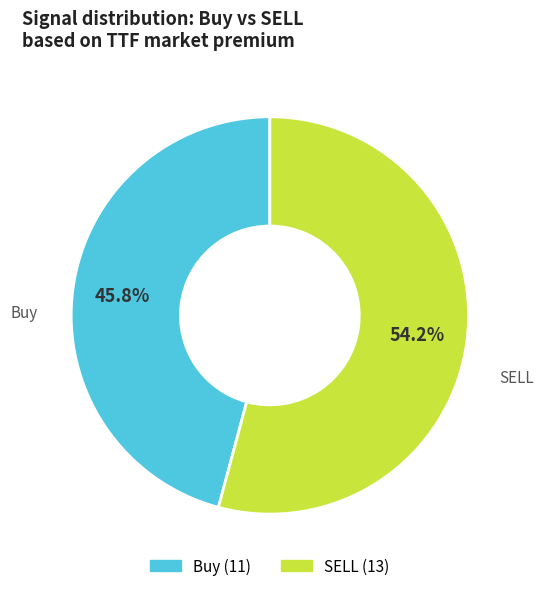

Which slice represents more than half of the pie?

SELL